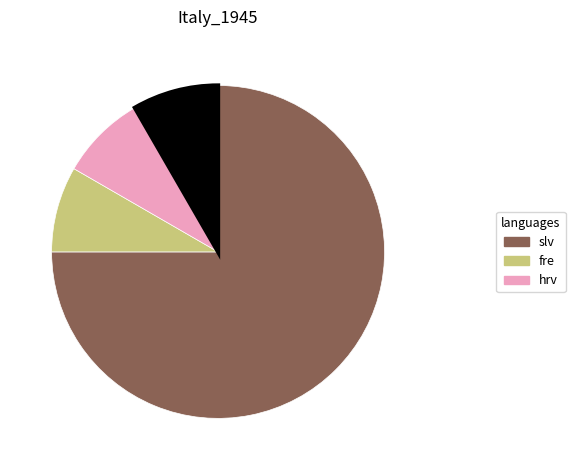

Is there a majority slice in this chart?

Yes